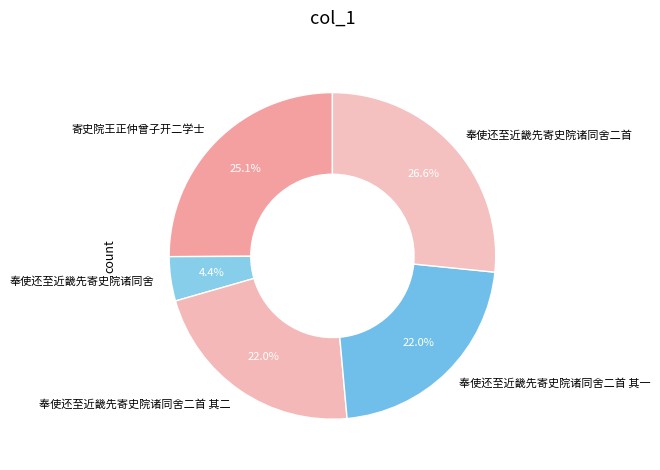

To the nearest percent, what is the difference between the 奉使还至近畿先寄史院诸同舍二首 其一 and 寄史院王正仲曾子开二学士 slice percentages?

3%